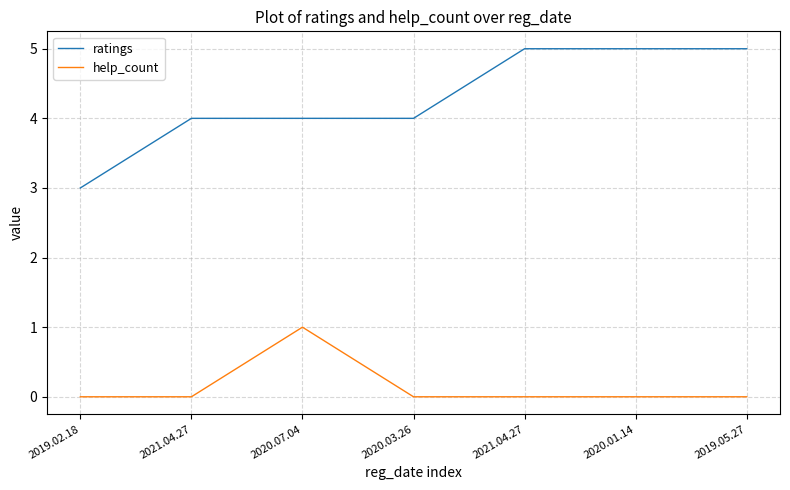

True or false: ratings has more than 1 points higher than both neighbors.

False